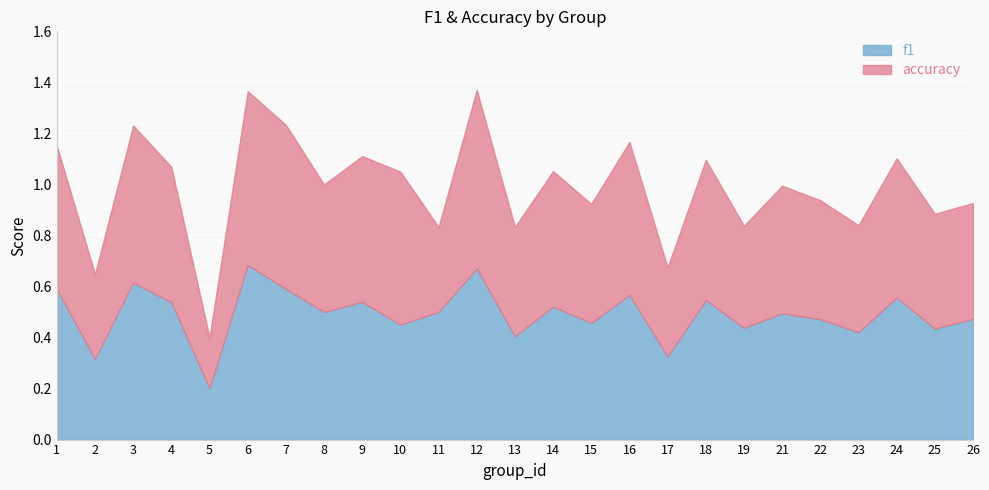

Rank the series by their maximum value, from highest to lowest.

accuracy, f1